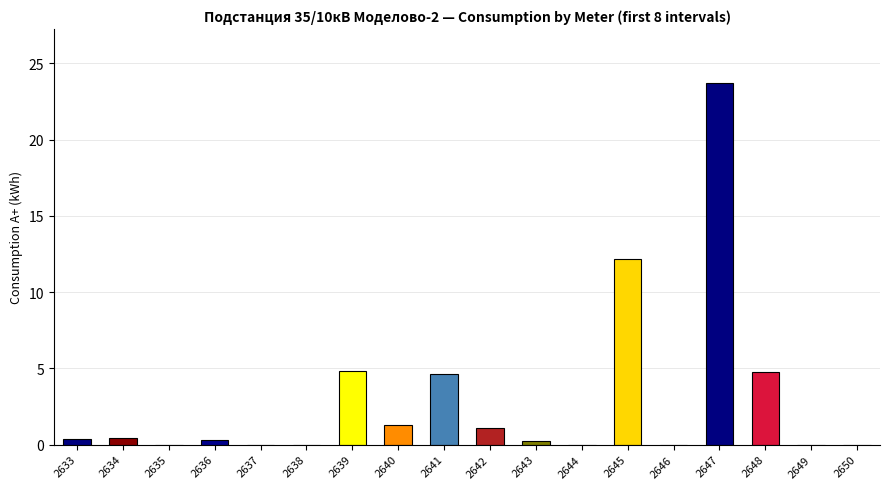

Which category has the highest value across all series?

2647